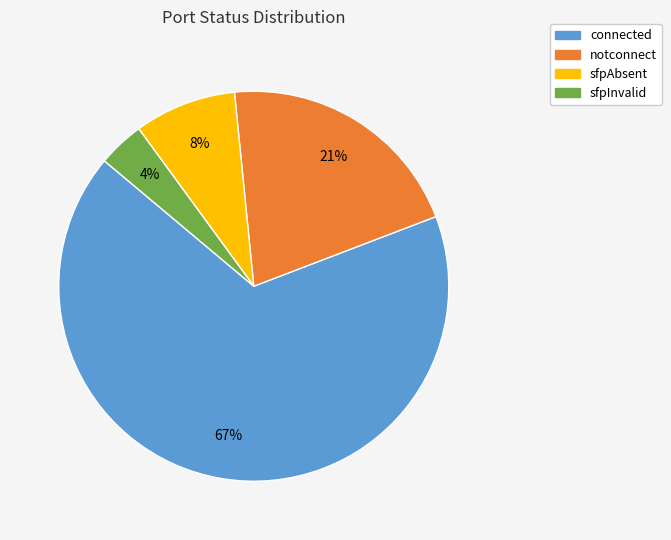

How many segments does this pie chart have?

4